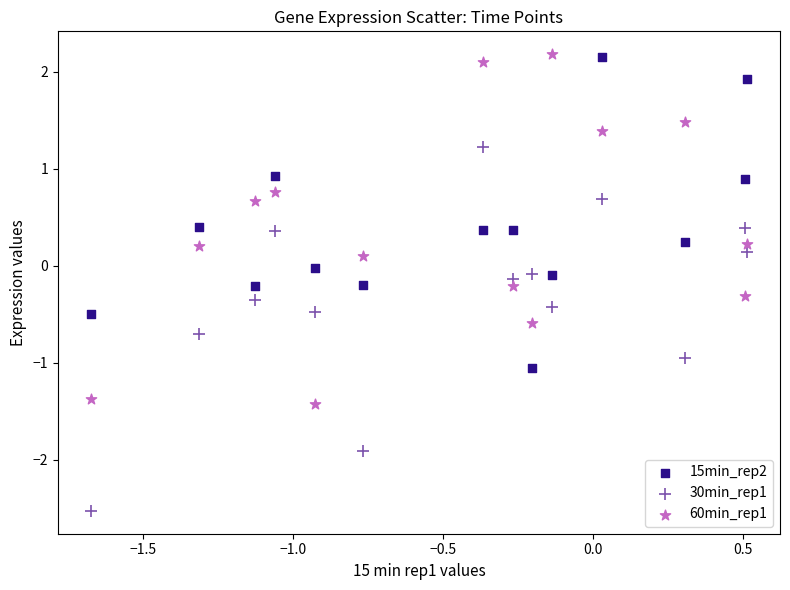

Which series contains the lowest Y value?

30min_rep1